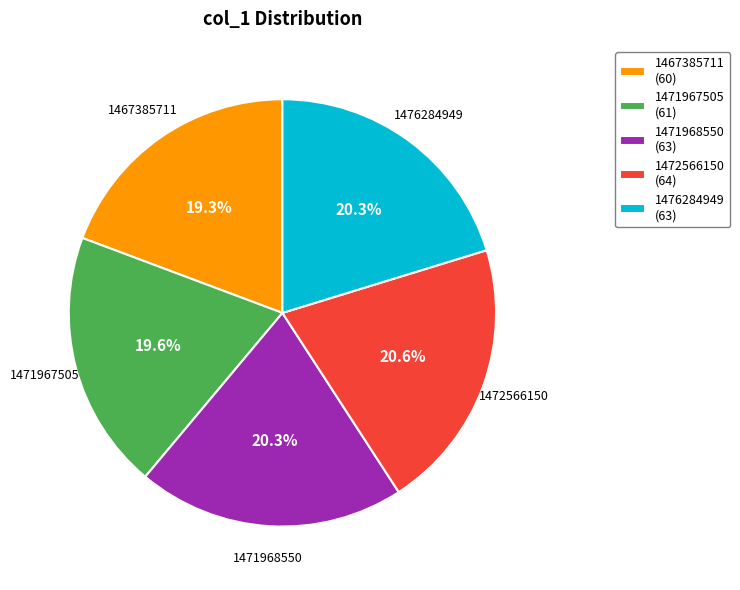

Does any single category account for the majority?

No